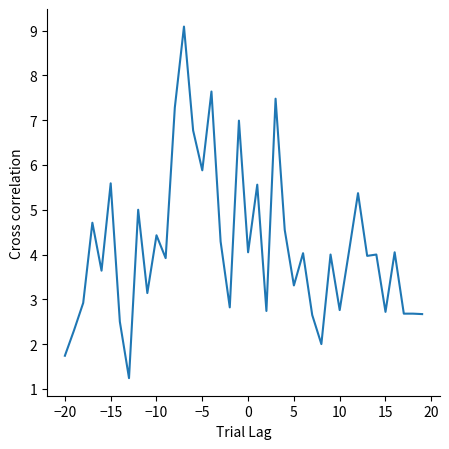

What is the average value?

4.2